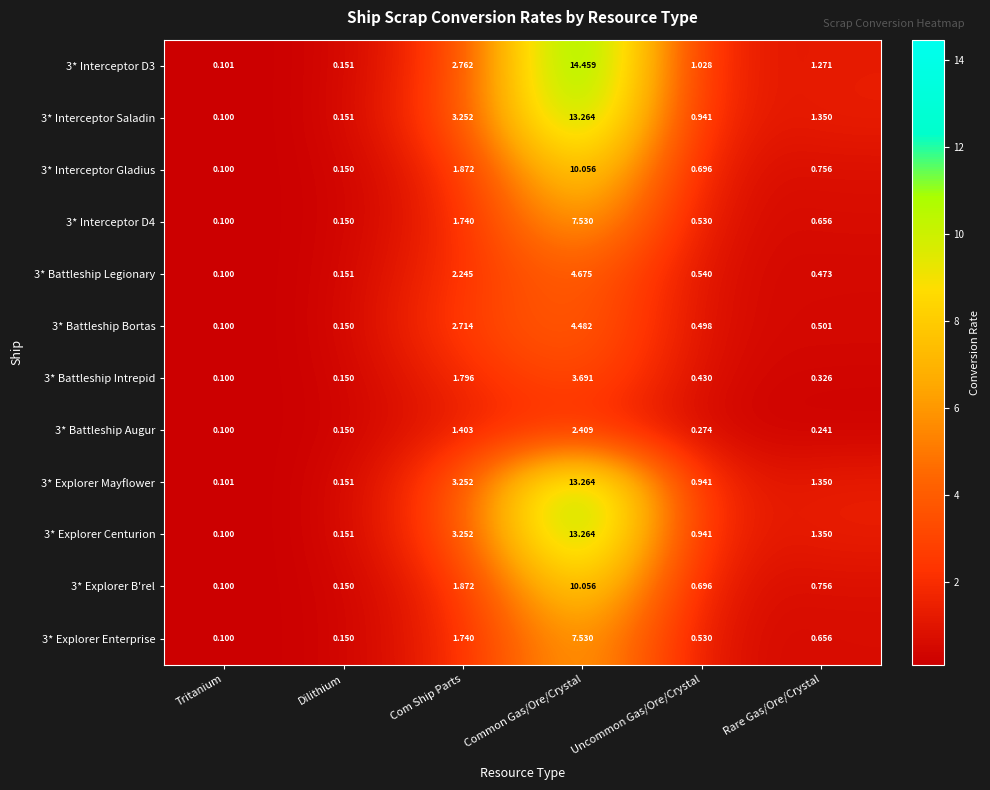

At which label is 3* Battleship Augur closest to 1?

Com Ship Parts